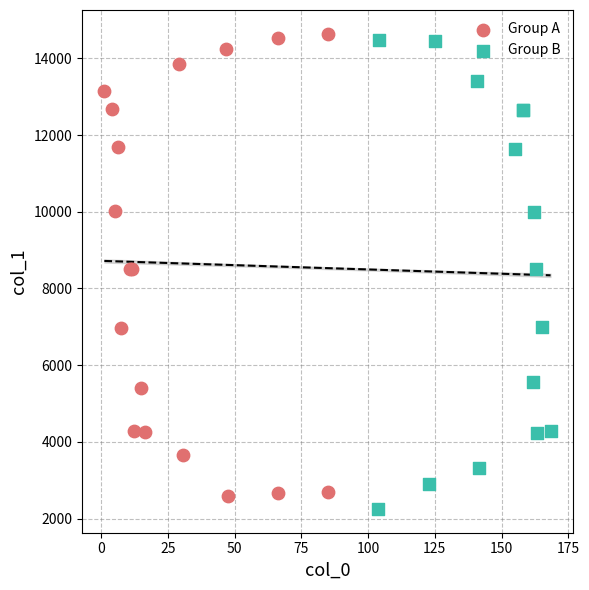

What are all the series names shown in the legend?

Group A, Group B